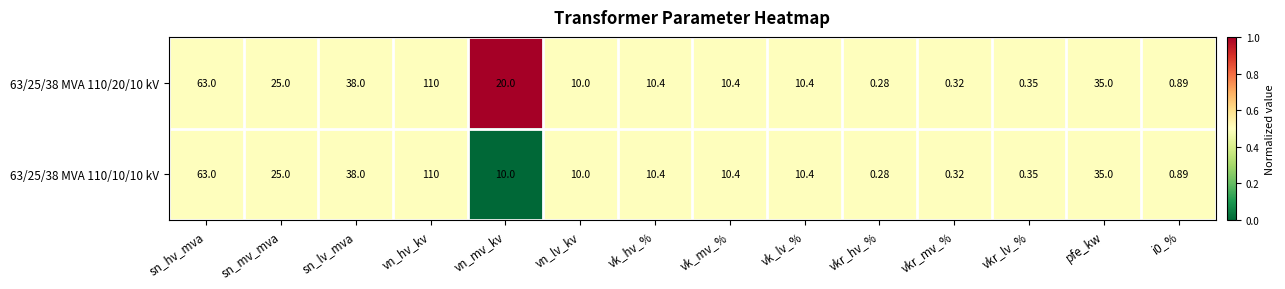

Is the value of 63/25/38 MVA 110/10/10 kV at vn_lv_kv greater than the value of 63/25/38 MVA 110/20/10 kV at vkr_lv_%?

Yes